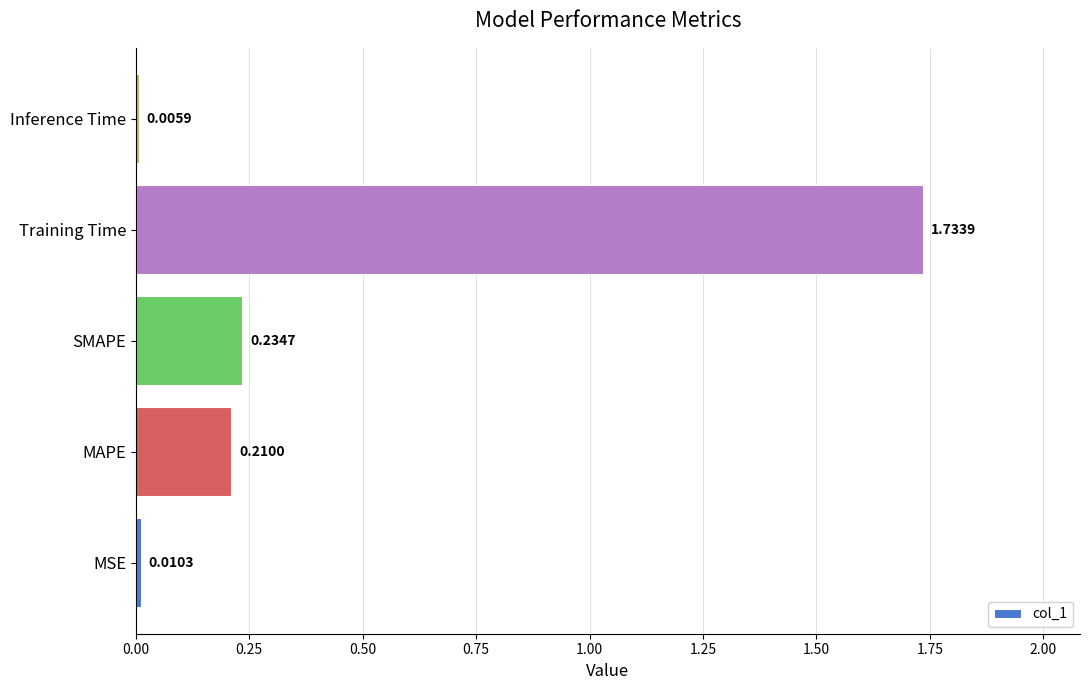

Which label corresponds to the largest value in the chart?

Training Time